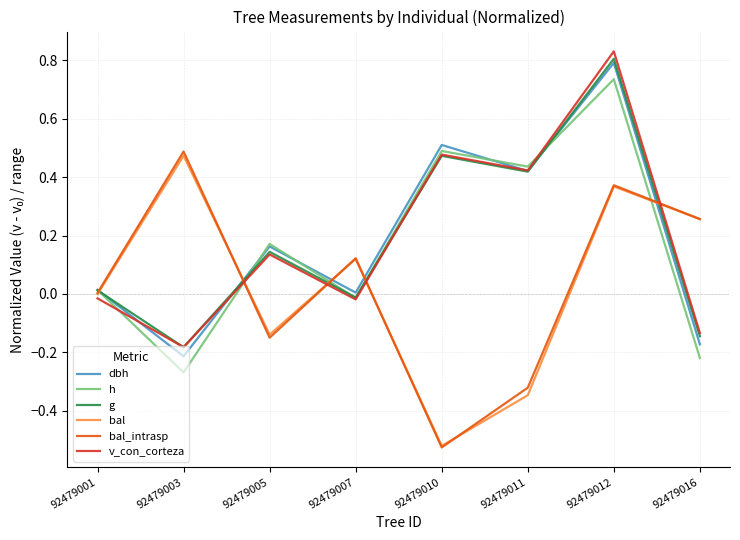

Is it true that h equals 0.3 at 92479005?

False